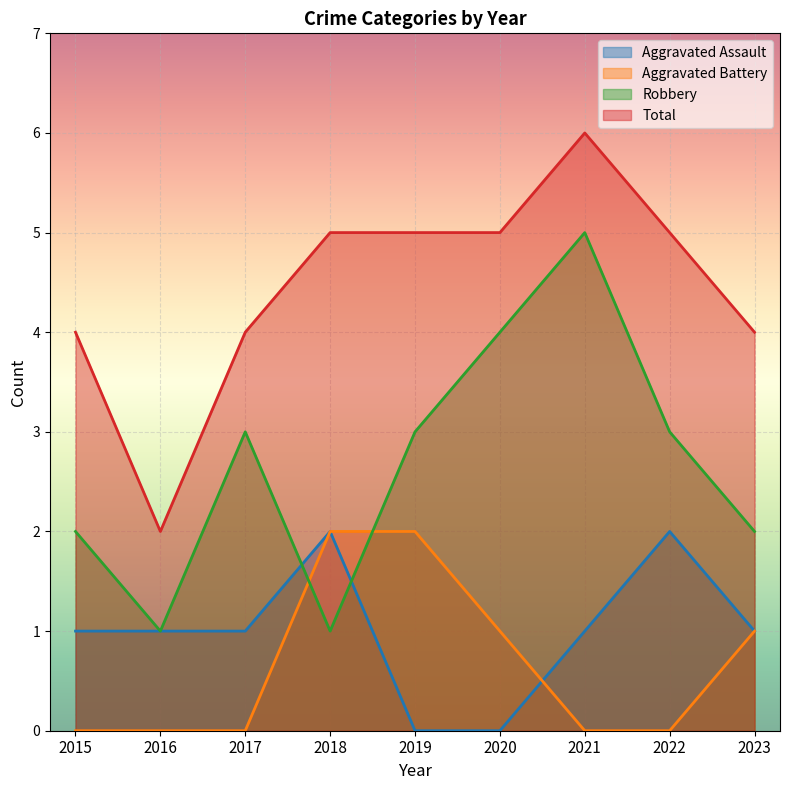

Between 2019 and 2022, which series saw the biggest shift?

Aggravated Assault